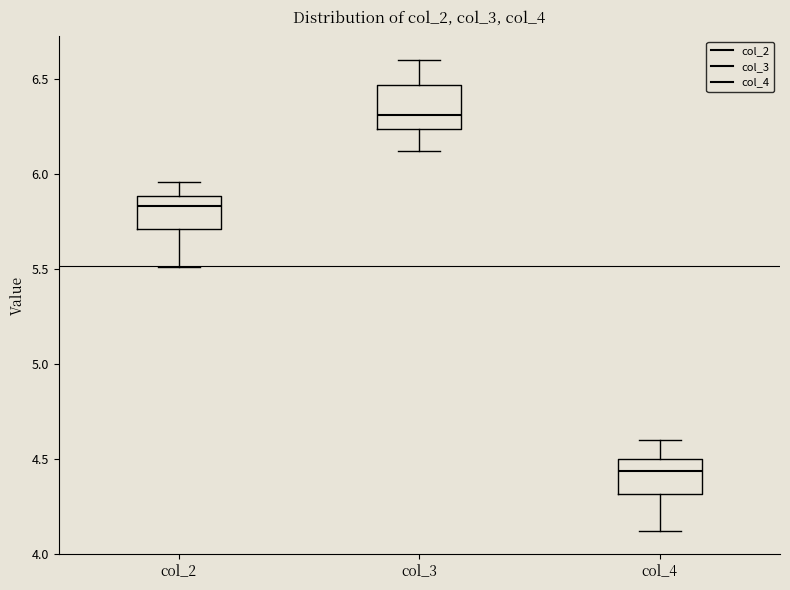

Reading left to right, transcribe this box plot: for each box, give where its median line is, the range the box spans, and where its two whiskers end, as read against the y-axis. The values are not printed on the chart, so give them approximately, as read against the axis.

col_2: median 5.85, box 5.70 to 5.90, whiskers 5.50 to 5.95
col_3: median 6.30, box 6.25 to 6.45, whiskers 6.10 to 6.60
col_4: median 4.45, box 4.30 to 4.50, whiskers 4.10 to 4.60